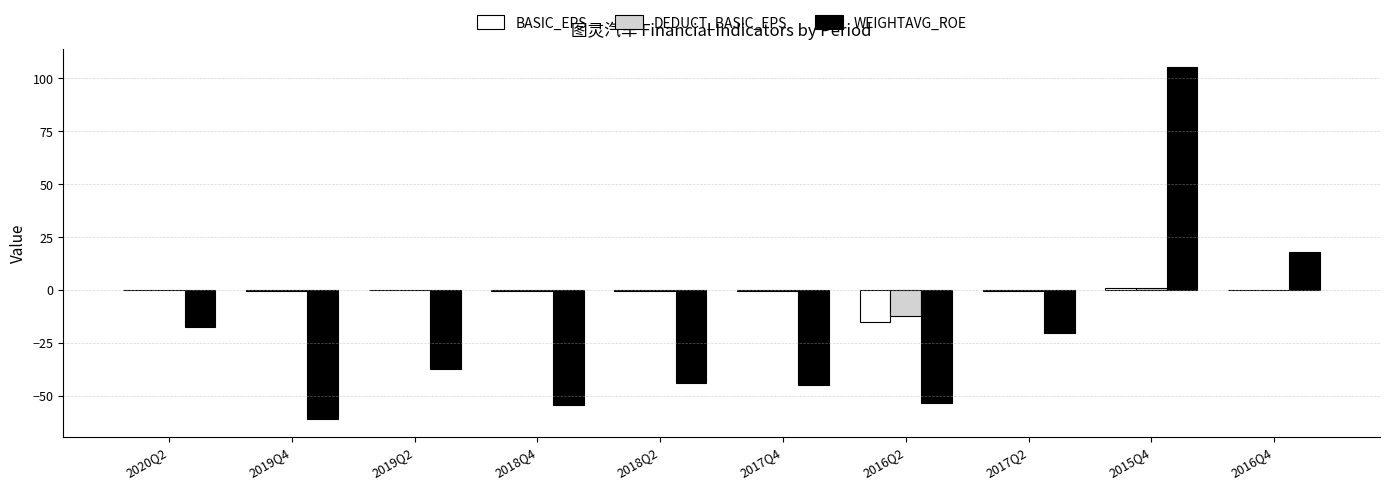

Is the value of DEDUCT_BASIC_EPS at 2015Q4 greater than the value of WEIGHTAVG_ROE at 2018Q2?

Yes